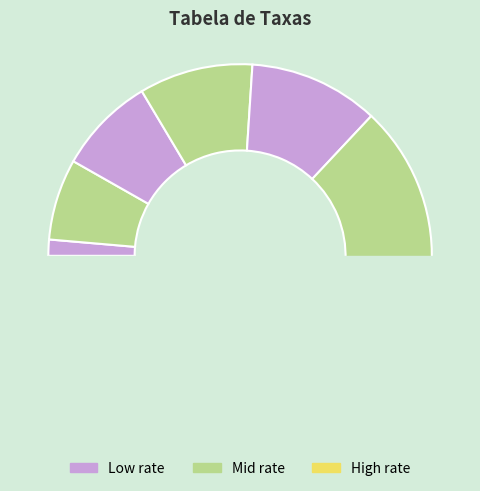

What is the total percentage of 45000 and 35000?

17.8%